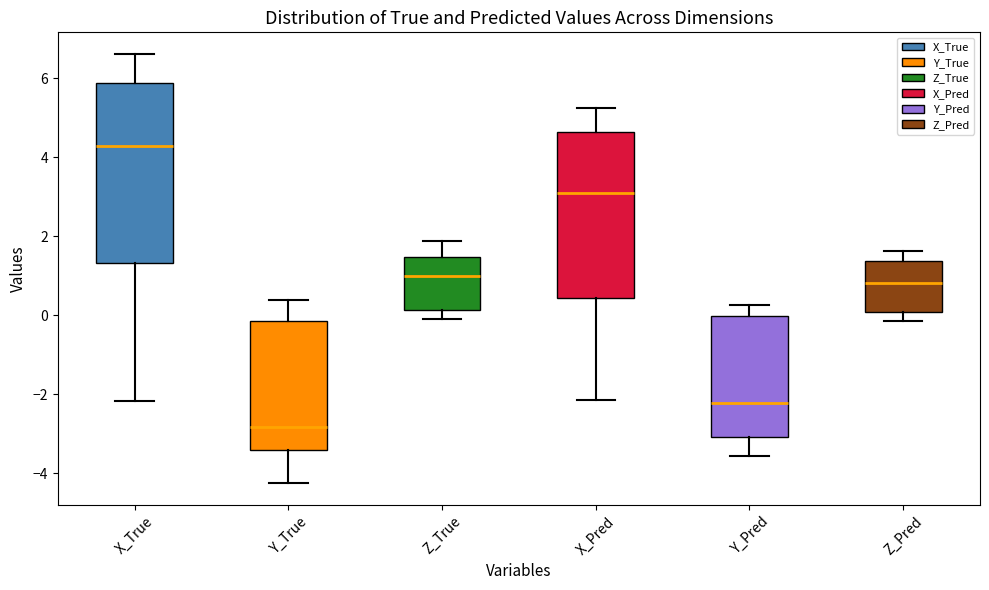

Where does the median line of the box for Z_Pred sit on the y-axis? The values are not printed on the chart, so give them approximately, as read against the axis.

0.8